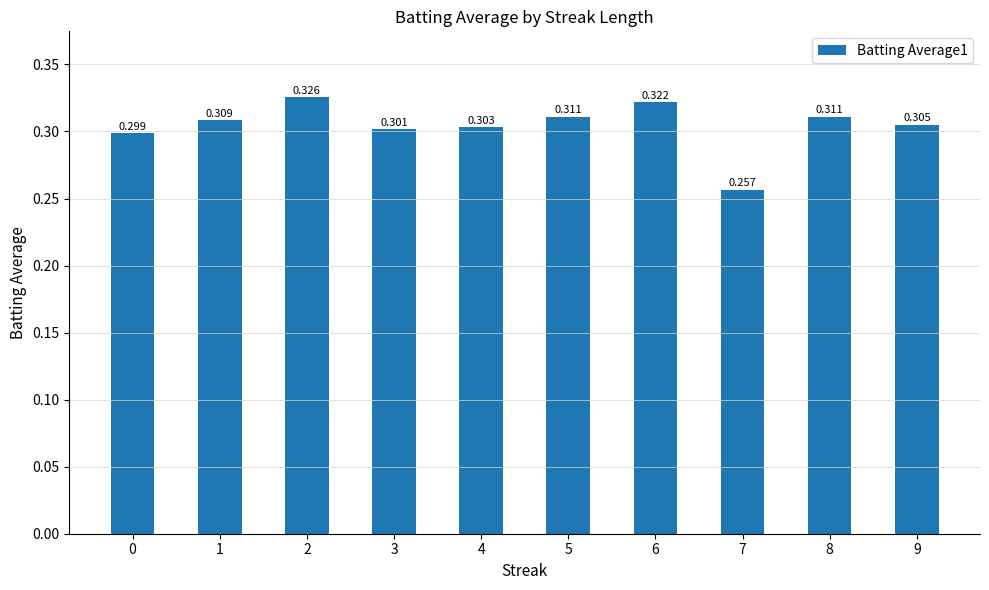

What is the difference between the maximum and minimum values?

0.1